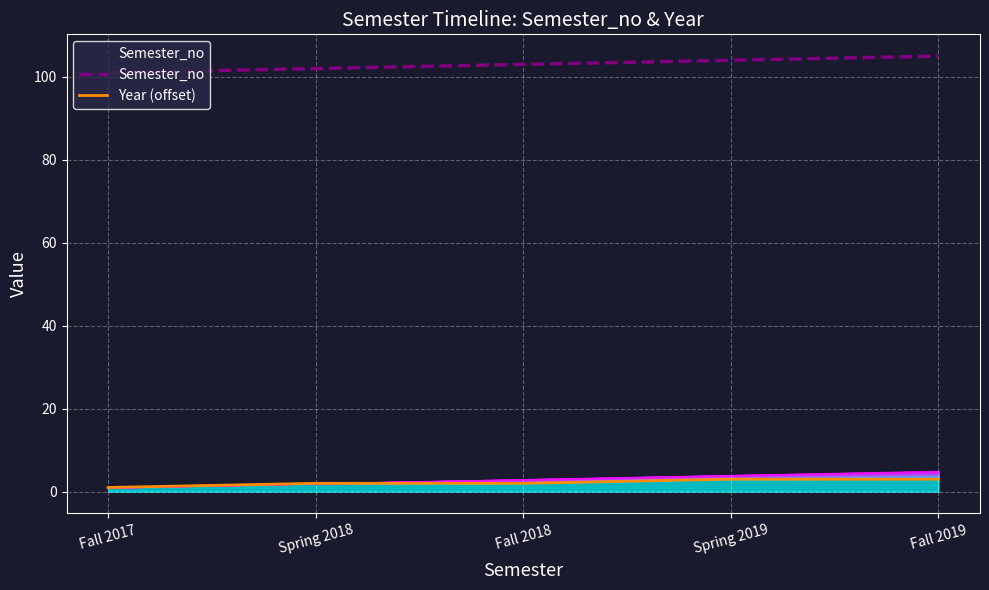

How many lines are shown in the chart?

2